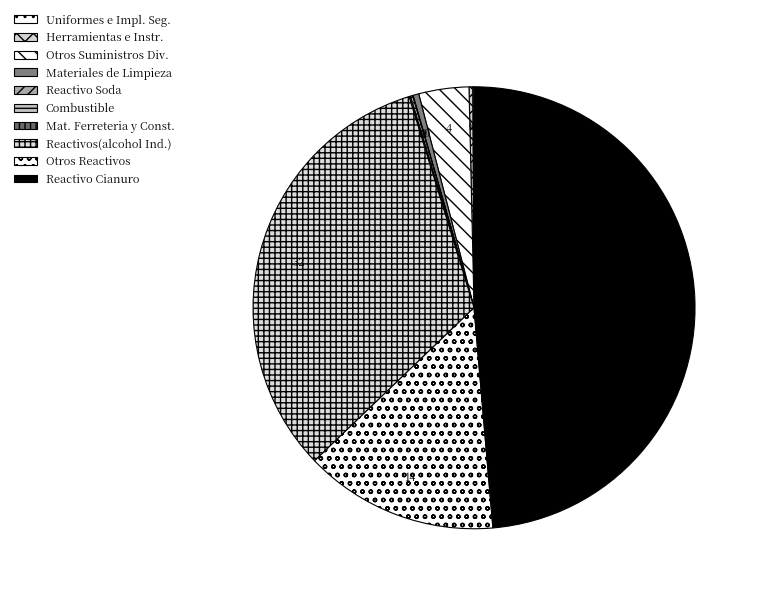

Rank the categories by value from lowest to highest.

Reactivo Soda, Uniformes e Implementos de Seguridad, Materiales de Ferreteria y Construccion, Combustible, Herramientas e Instrumentos, Materiales de Limpieza, Otros Suministros Diversos, Otros Reactivos, Reactivos(alcohol Industrial), Reactivo Cianuro